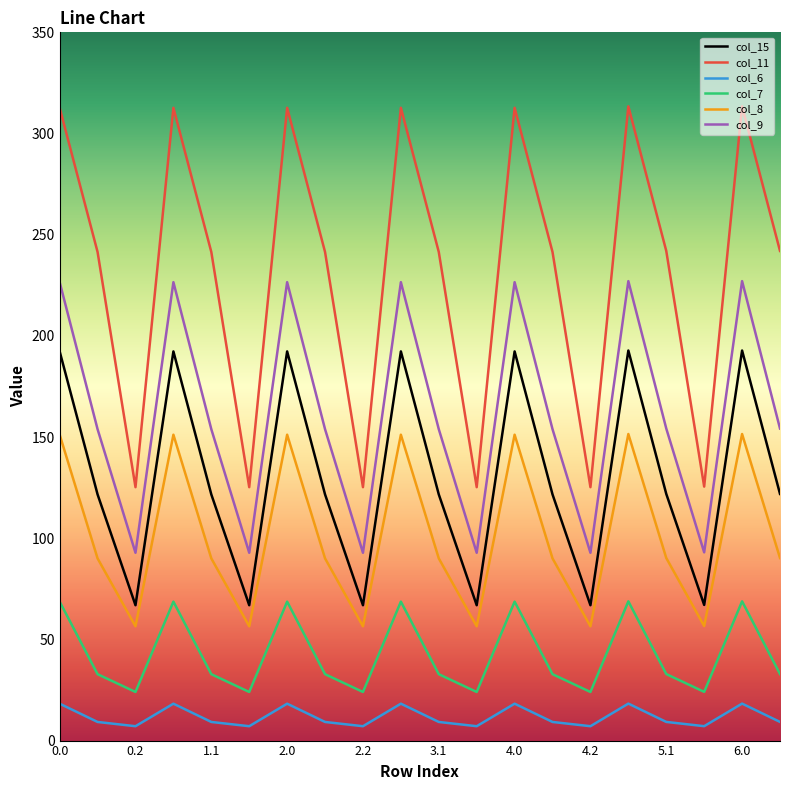

Which series has the largest range (max minus min)?

col_11